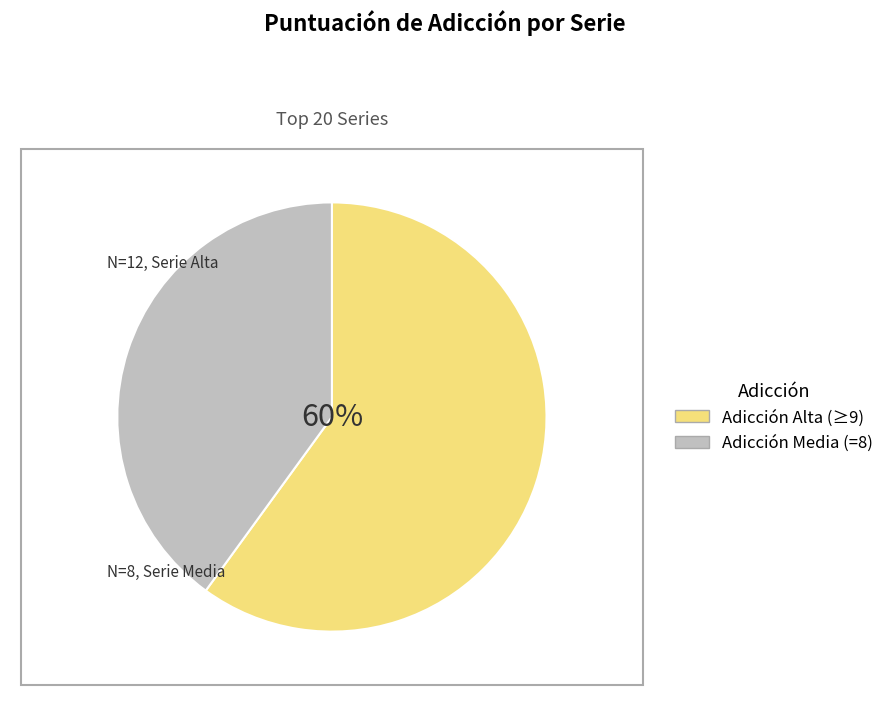

The Stranger Things slice represents 1% of the pie. True or false?

False